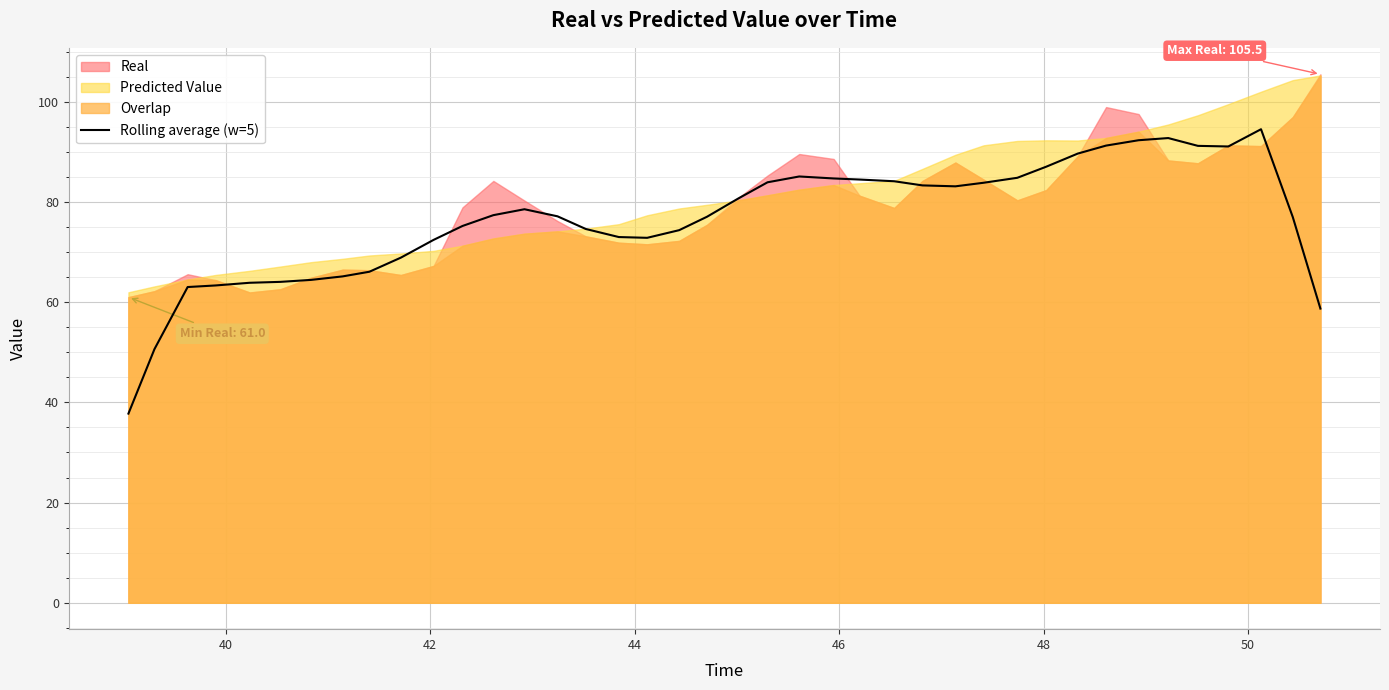

What is the lowest value of the Rolling average (w=5) series?

37.8